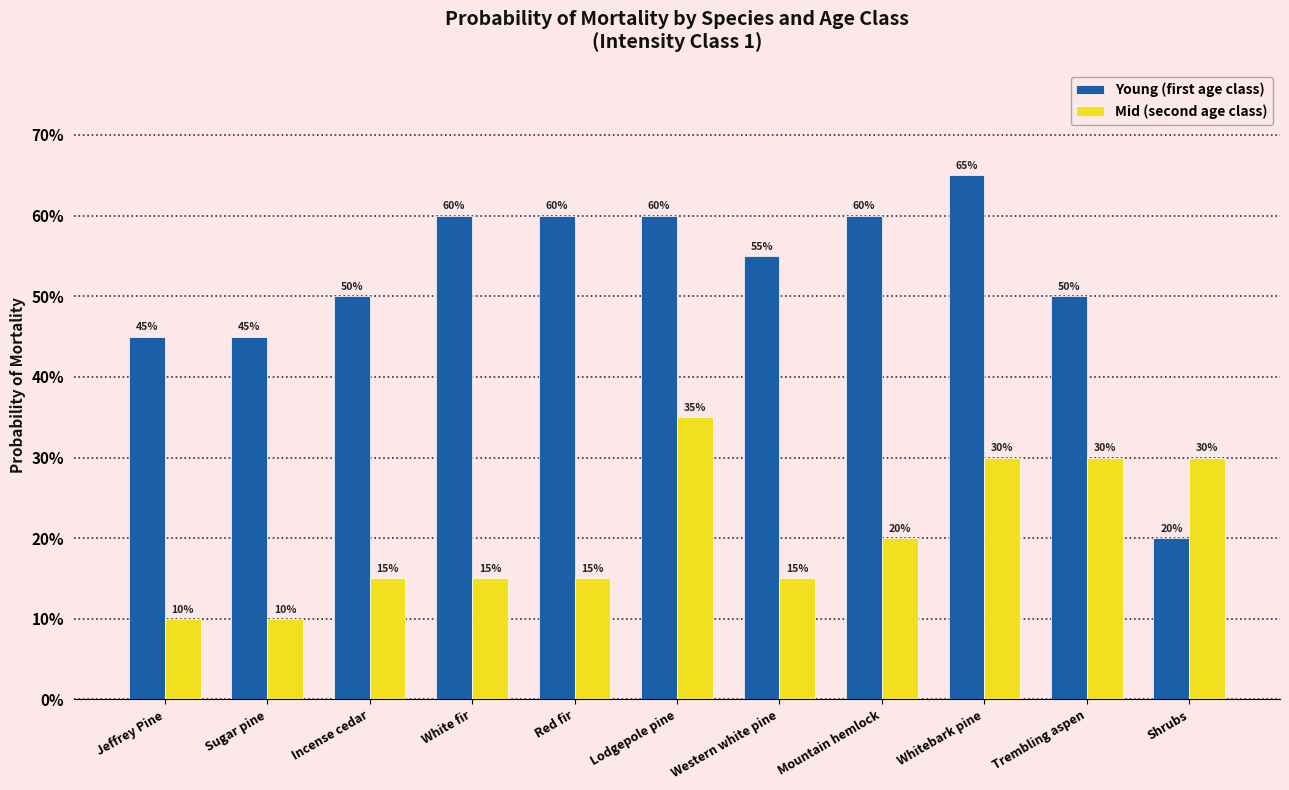

Reading left to right, what are all the values shown in this chart?

Young (first age class): Jeffrey Pine=0.5	Sugar pine=0.5	Incense cedar=0.5	White fir=0.6	Red fir=0.6	Lodgepole pine=0.6	Western white pine=0.6	Mountain hemlock=0.6	Whitebark pine=0.7	Trembling aspen=0.5	Shrubs=0.2
Mid (second age class): Jeffrey Pine=0.1	Sugar pine=0.1	Incense cedar=0.1	White fir=0.1	Red fir=0.1	Lodgepole pine=0.3	Western white pine=0.1	Mountain hemlock=0.2	Whitebark pine=0.3	Trembling aspen=0.3	Shrubs=0.3